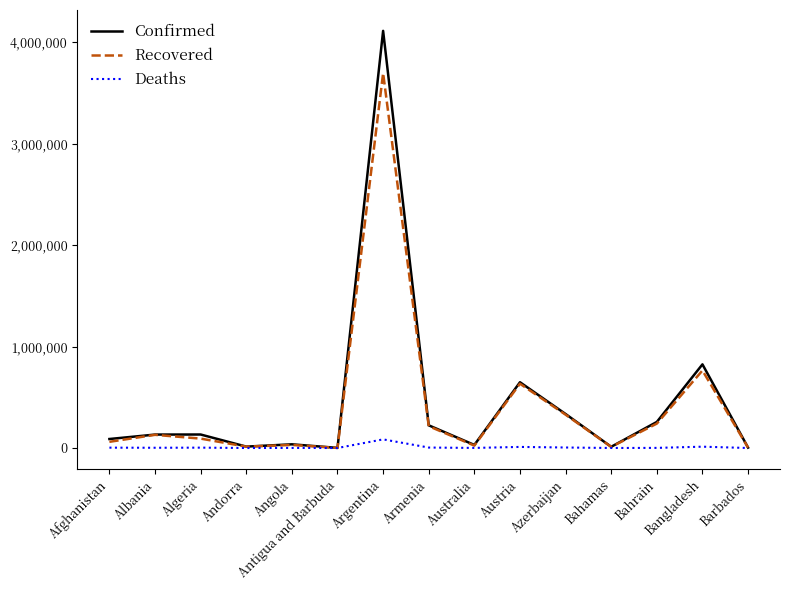

List the series in order of their peak value, highest first.

Confirmed, Recovered, Deaths